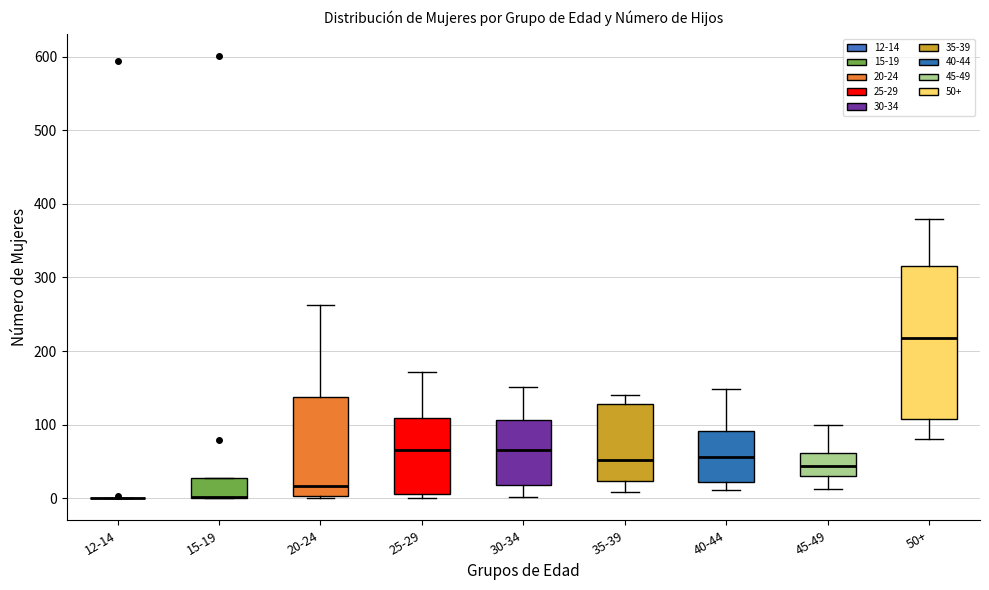

Where does the upper whisker of the box for 20-24 end on the y-axis? The values are not printed on the chart, so give them approximately, as read against the axis.

260